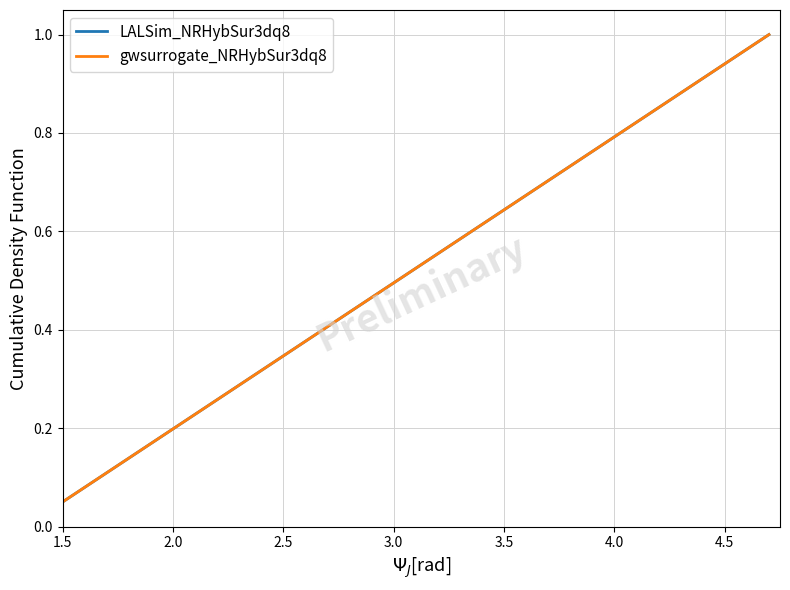

How many lines are shown in the chart?

2